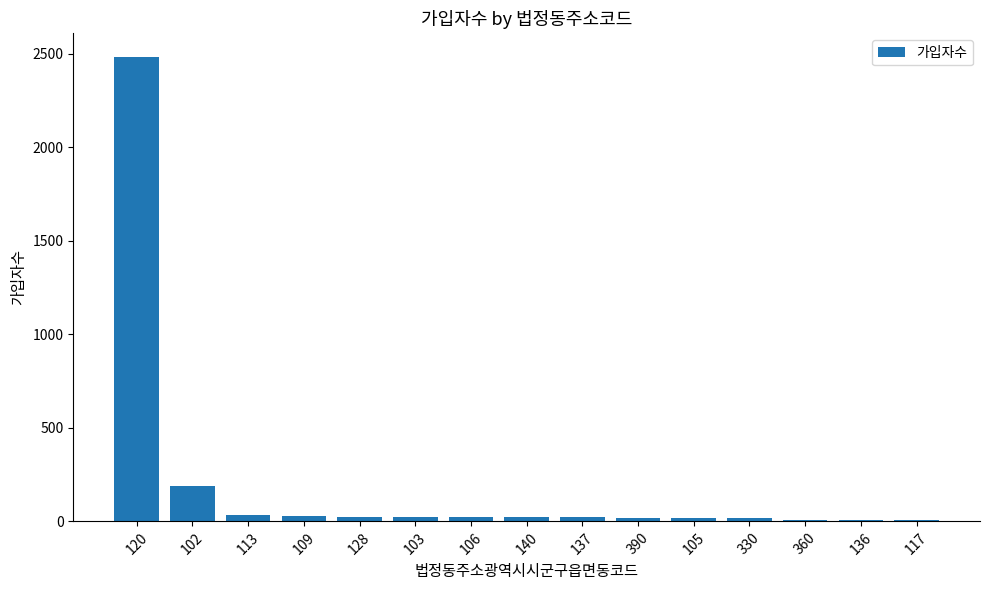

What is the maximum value shown in the chart?

2486